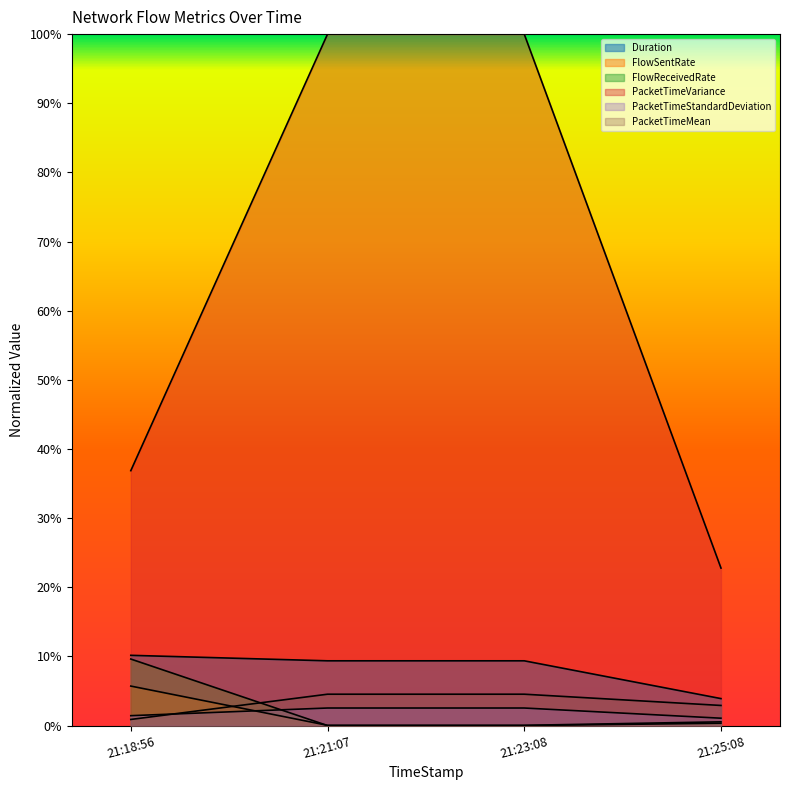

Count the number of categories in the chart.

4